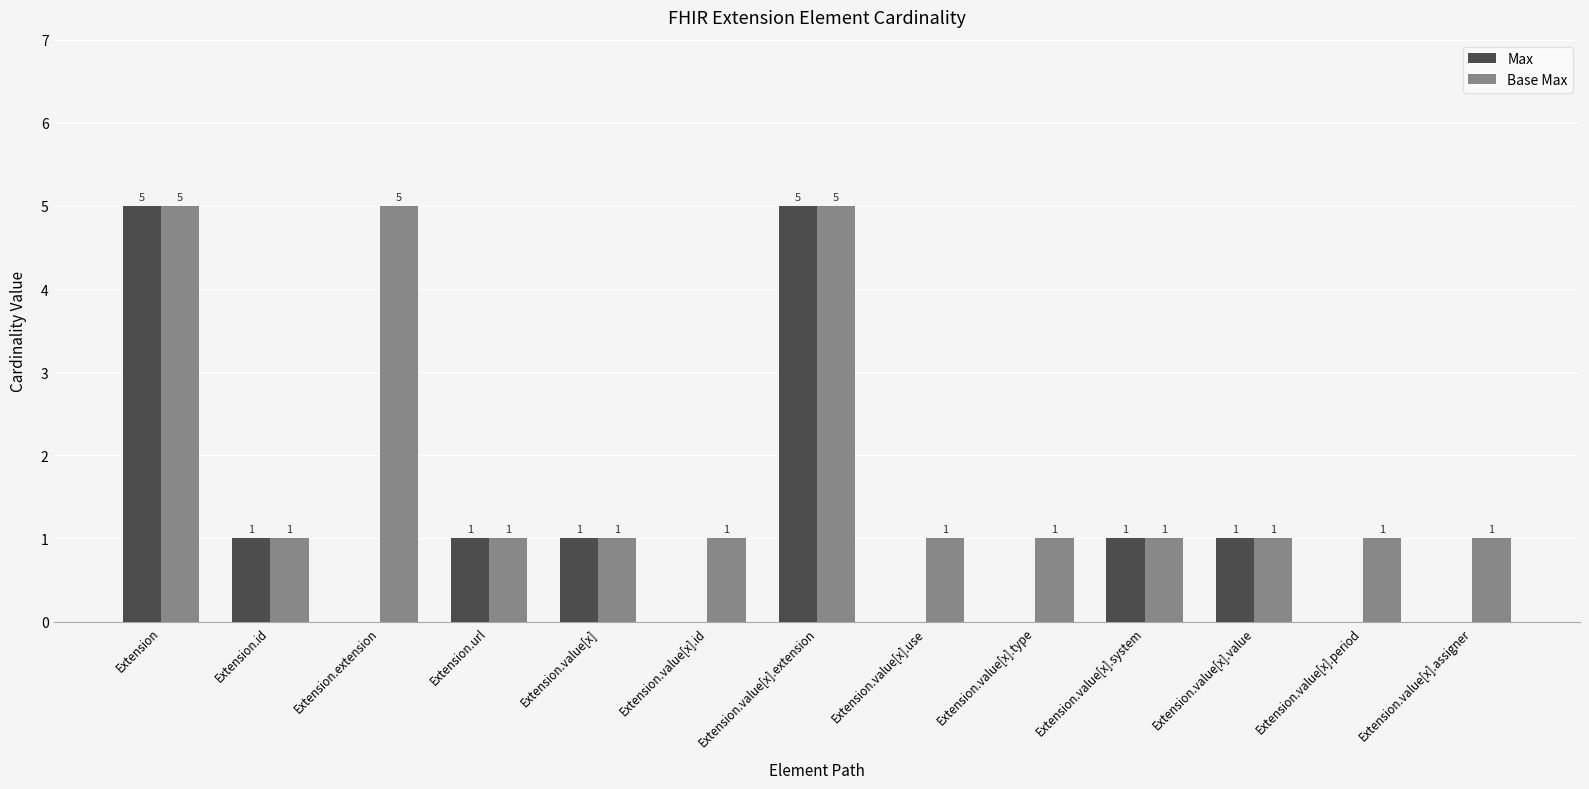

True or false: Max has a value of 2 at Extension.id.

False